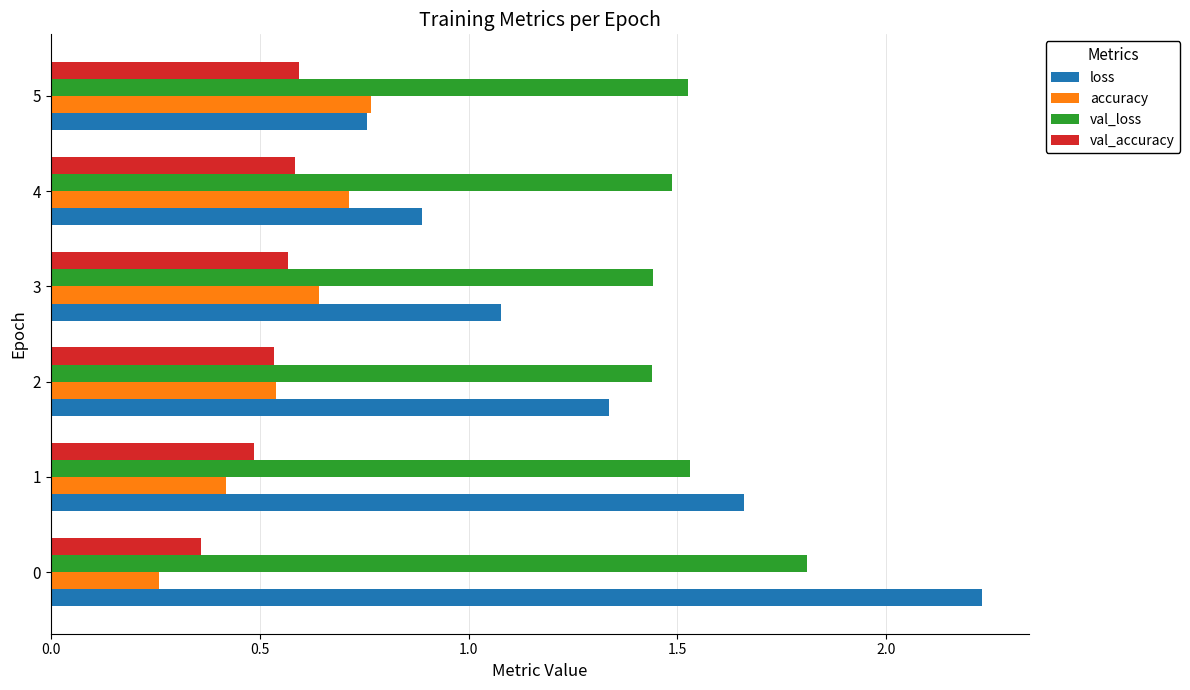

How many val_accuracy values are between 0 and 1?

6